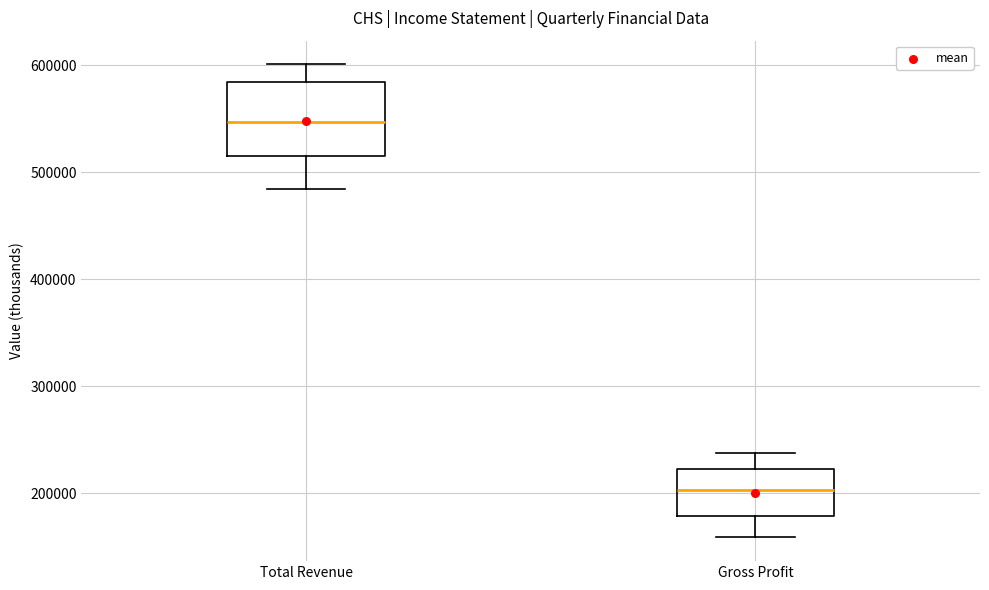

Comparing the boxes themselves (not the whiskers), which one is the tallest?

Total Revenue